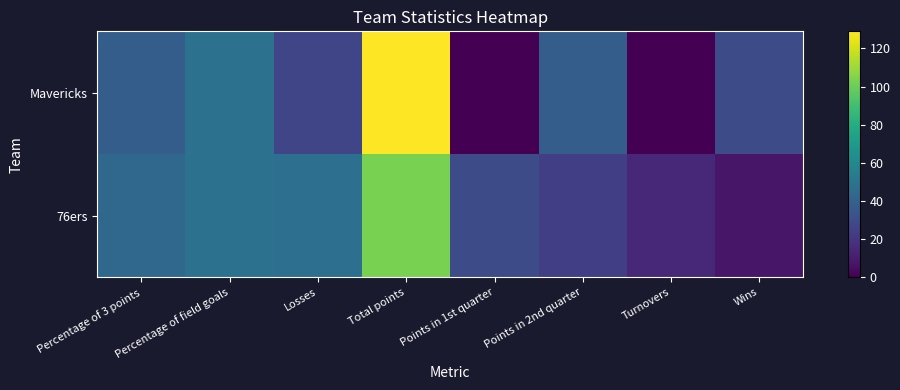

At Percentage of field goals, list the series in order from largest to smallest.

Mavericks, 76ers